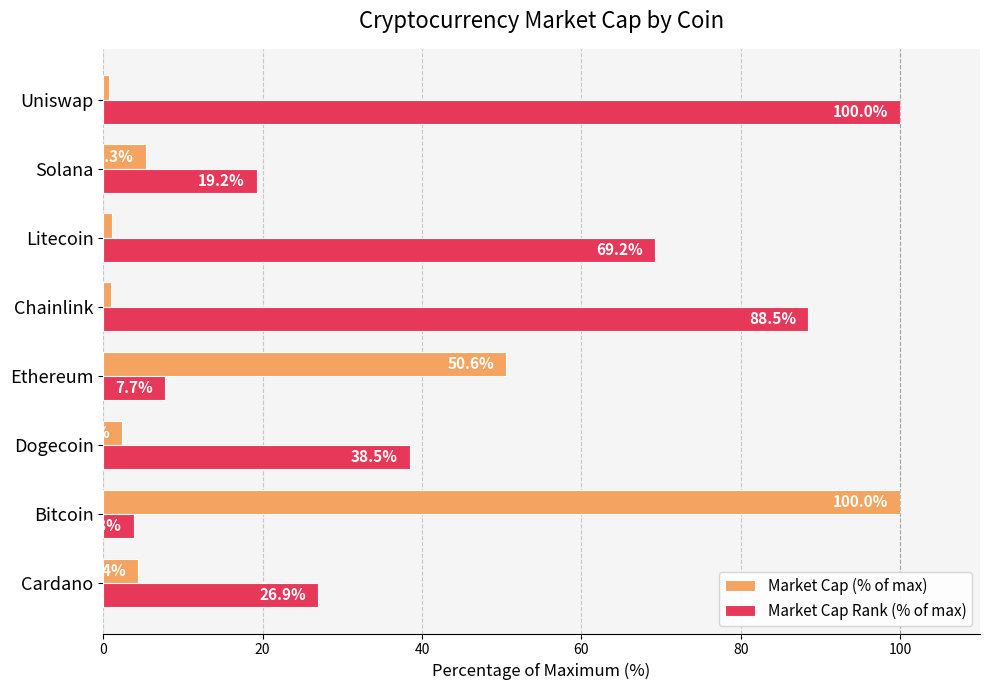

Which series changed the most between Bitcoin and Litecoin?

Market Cap (% of max)